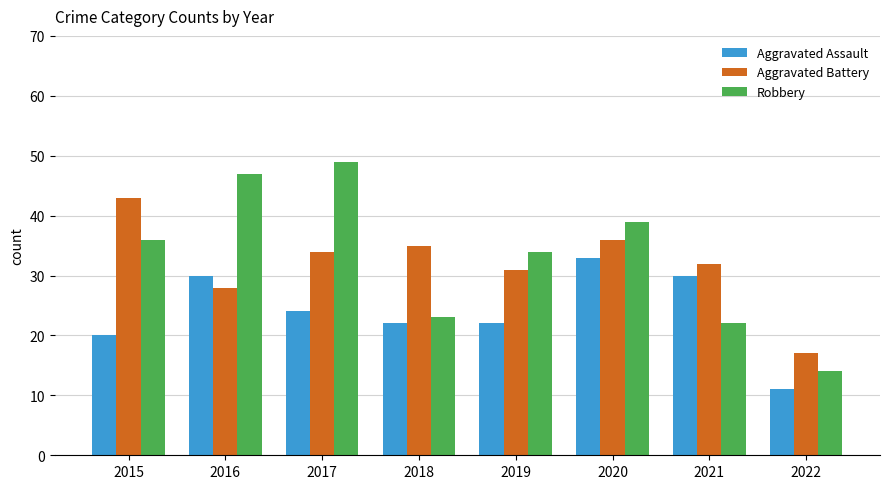

Reading right to left, extract all data points from this chart.

Aggravated Assault: 2022=11	2021=30	2020=33	2019=22	2018=22	2017=24	2016=30	2015=20
Aggravated Battery: 2022=17	2021=32	2020=36	2019=31	2018=35	2017=34	2016=28	2015=43
Robbery: 2022=14	2021=22	2020=39	2019=34	2018=23	2017=49	2016=47	2015=36